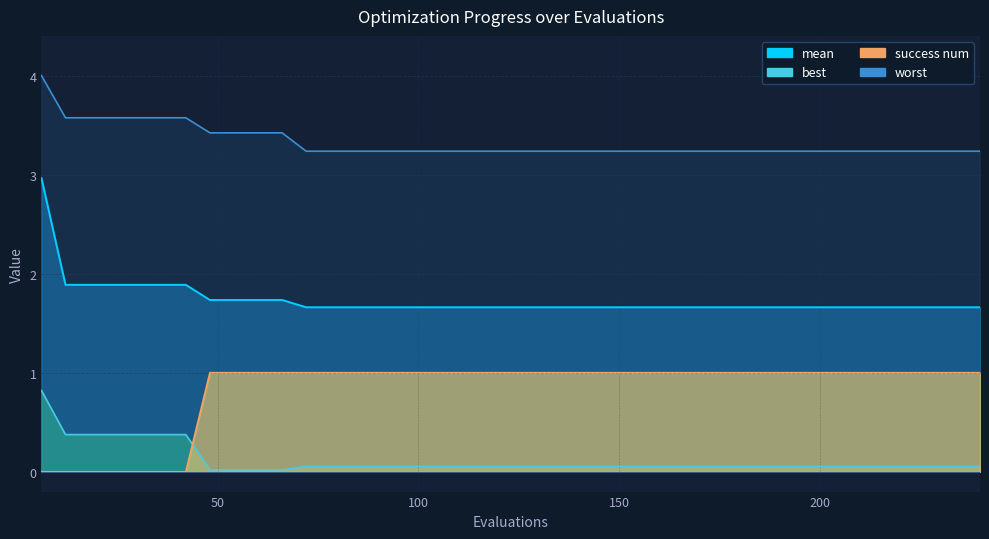

After their last crossing, which series has the higher values: success_num or best?

success_num